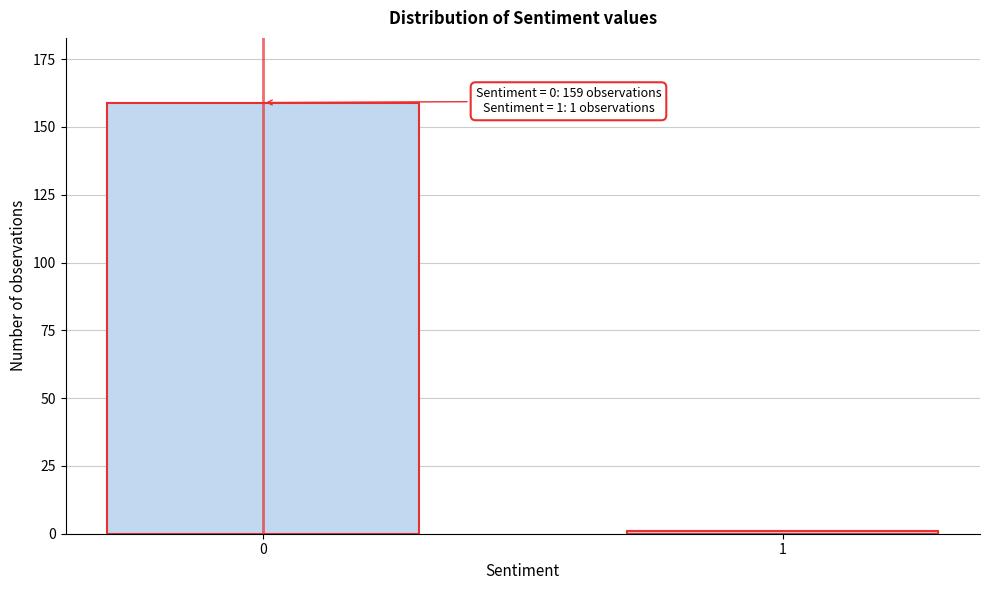

Reading left to right, what are all the values shown in this chart?

0=159	1=1